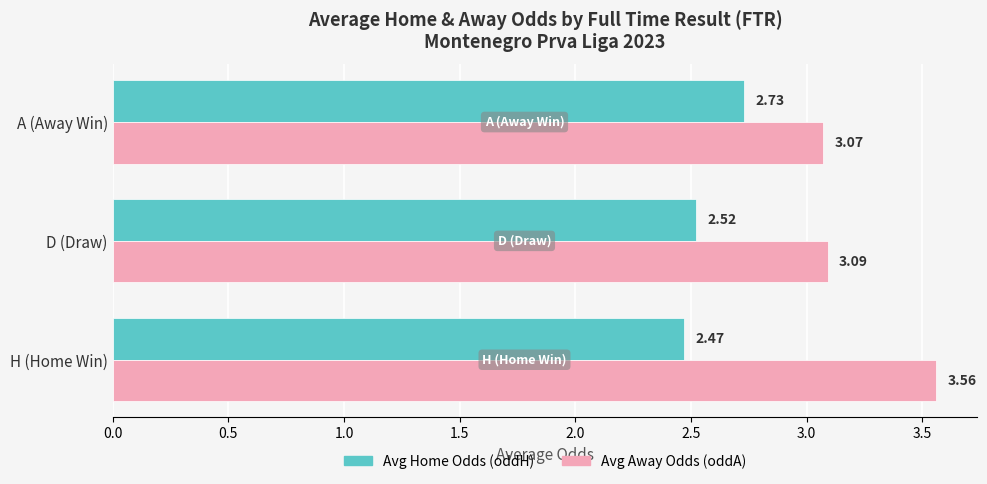

Which series has the largest total across all categories?

Avg Away Odds (oddA)